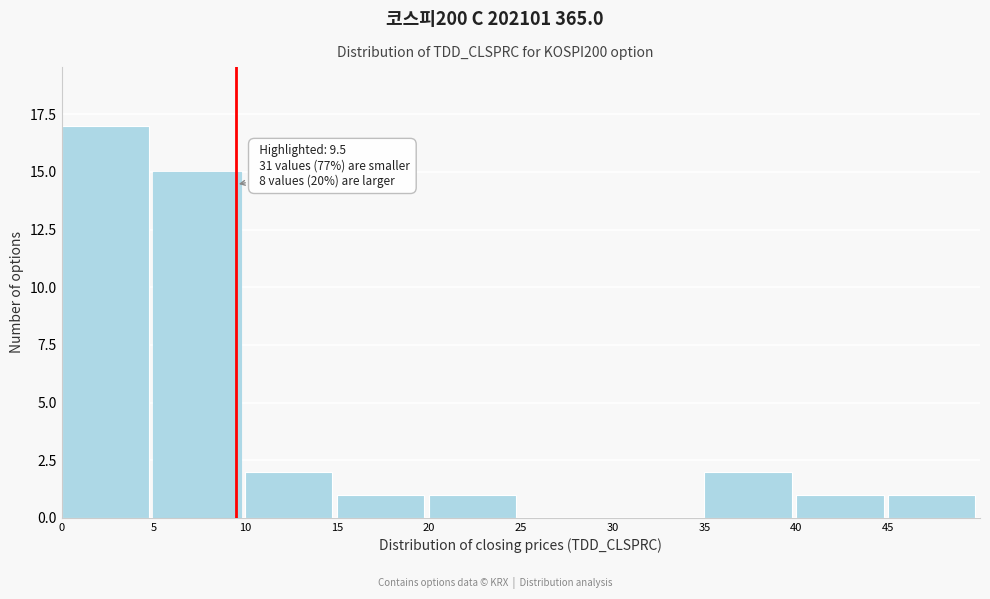

Over which range of the x-axis is the bar tallest?

0 to 5